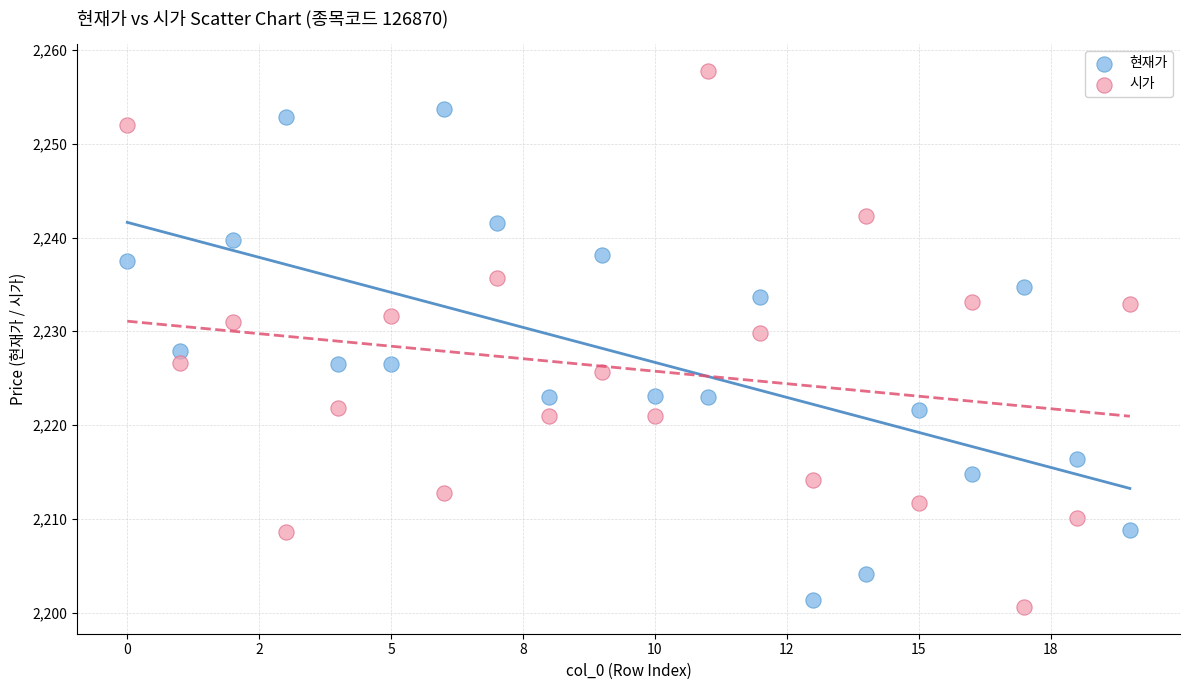

Across all data points, what is the range of Y values (max minus min)?

57.2